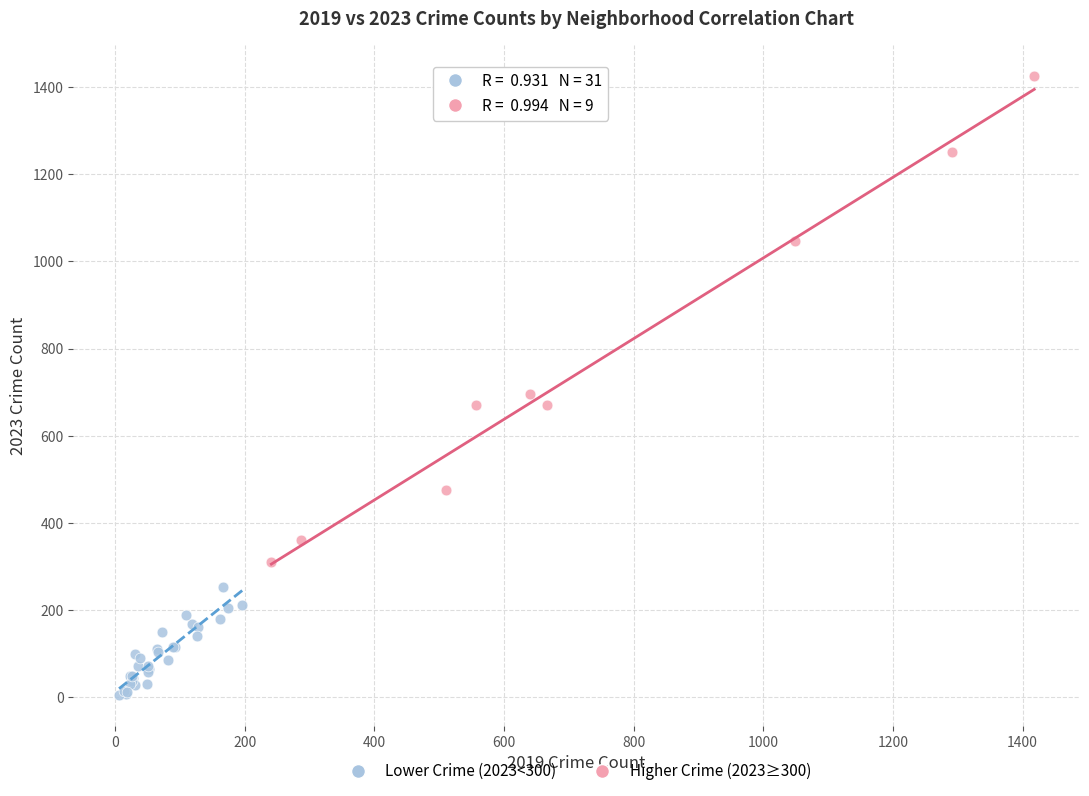

Which series has the largest Y range (max minus min)?

Higher Crime (2023≥300)